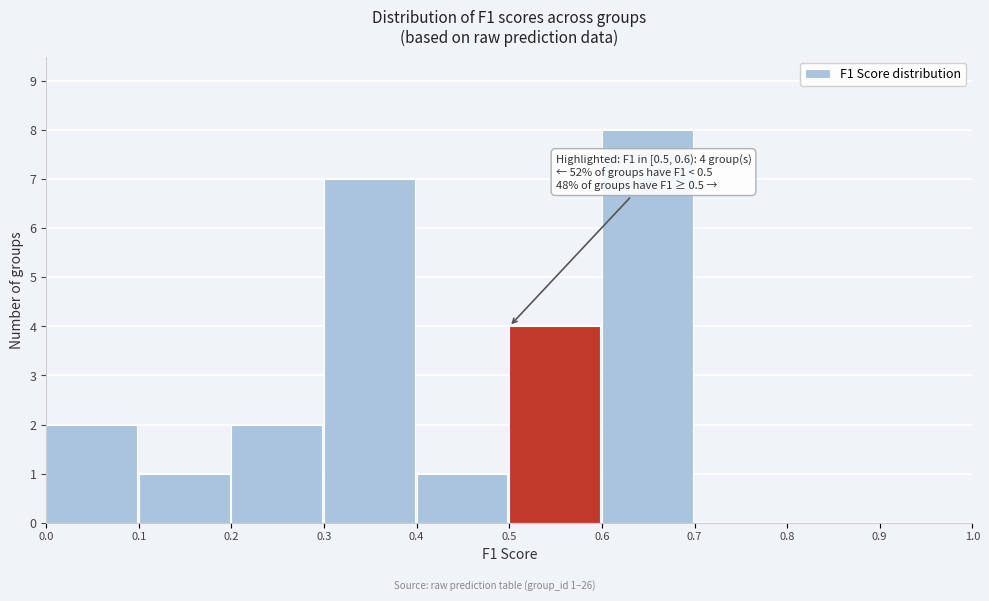

Which range on the x-axis has the tallest bar?

0.6 to 0.7